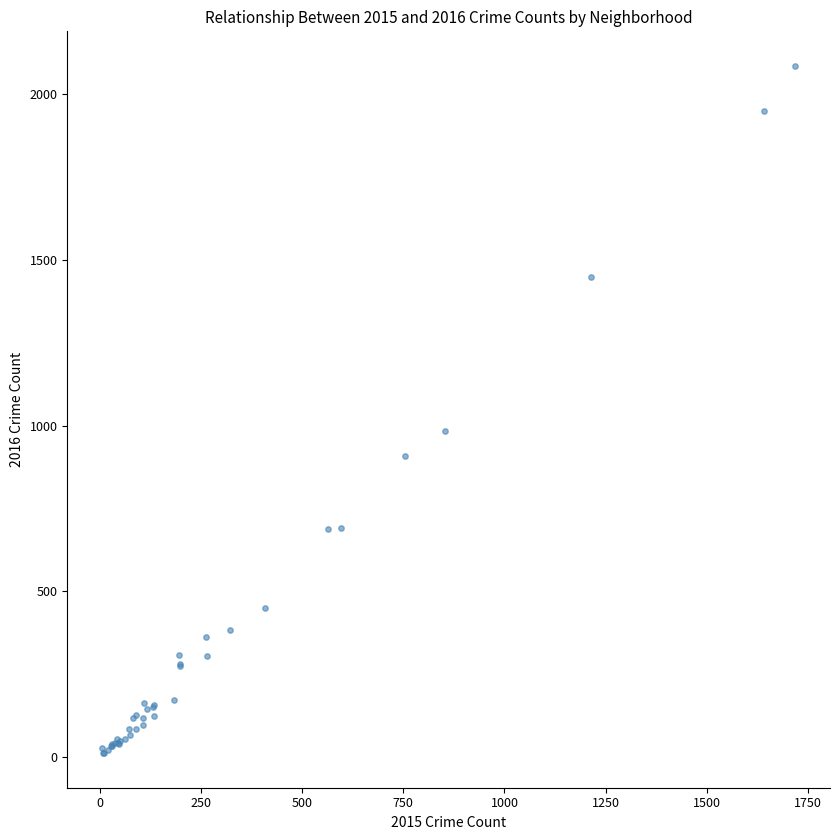

What Y value in the scatter plot is closest to 1048?

983